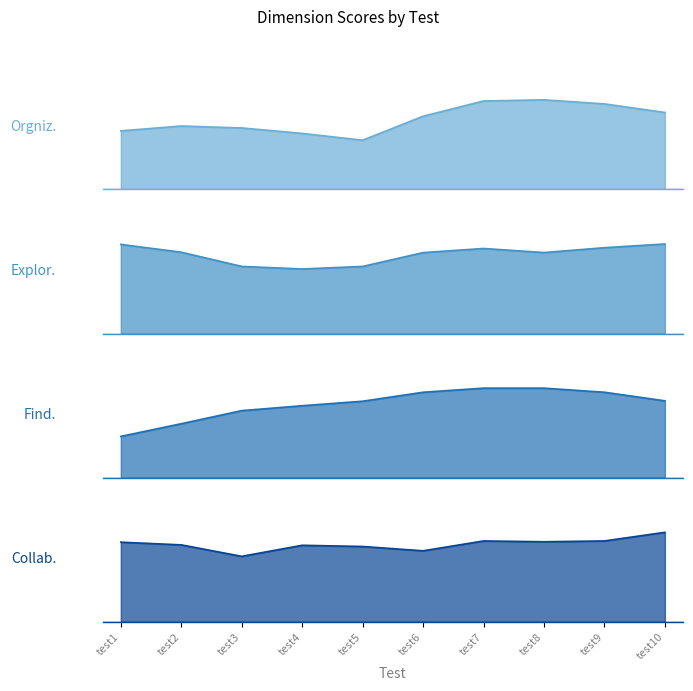

Which series changed the most between test6 and test10?

Collab.